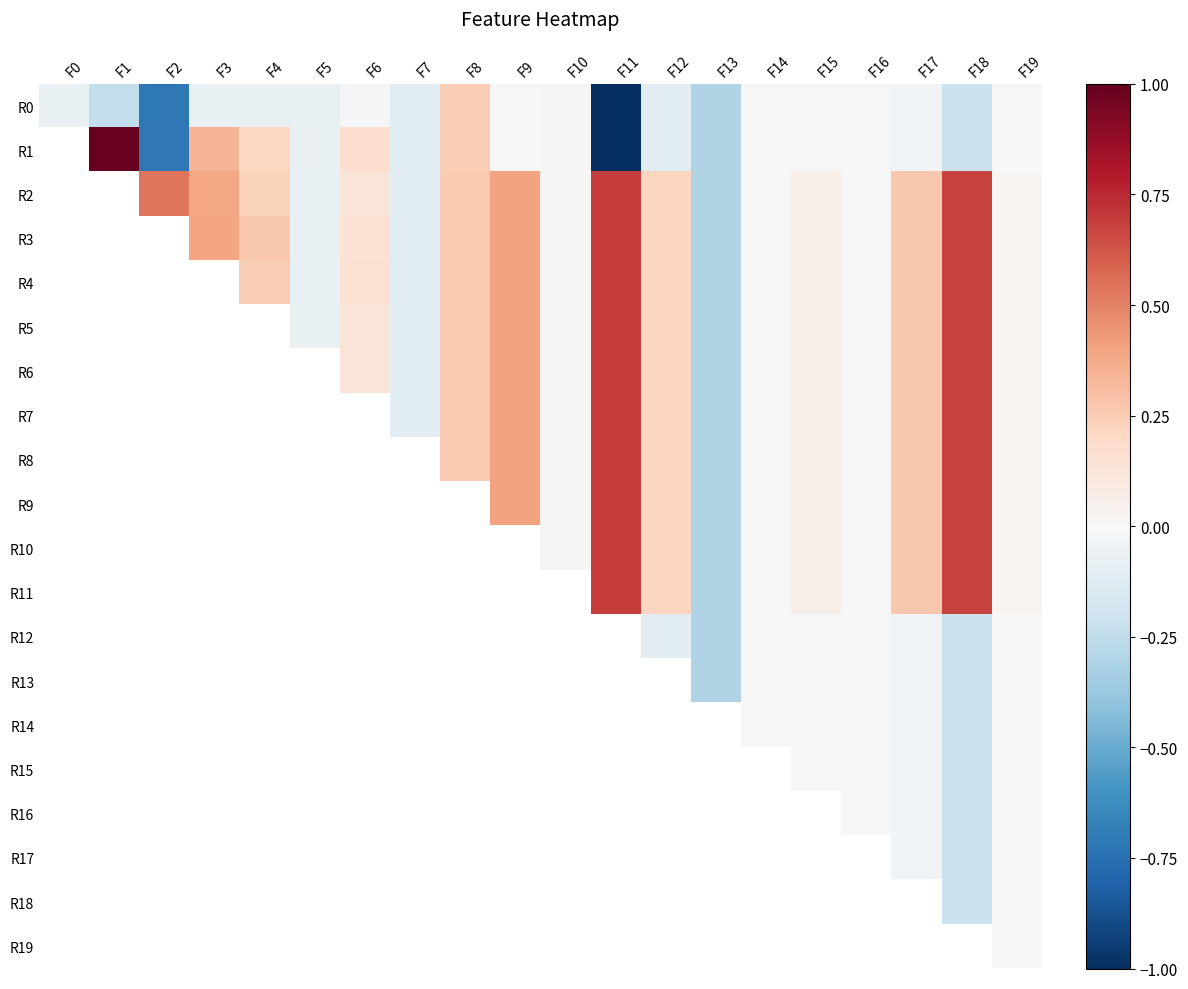

Between F0 and F19, which series saw the biggest shift?

R0